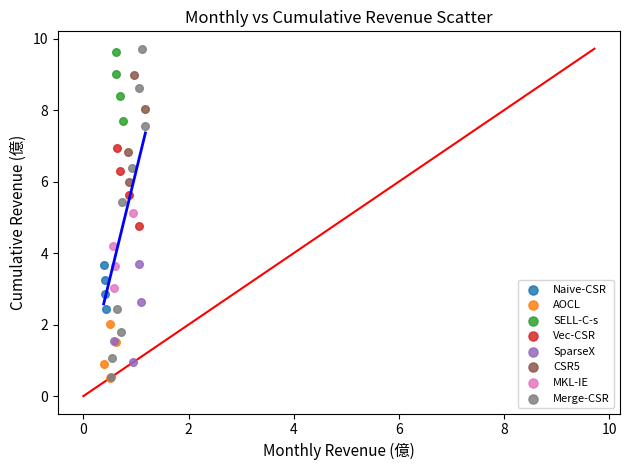

Which series contains the highest Y value?

Merge-CSR